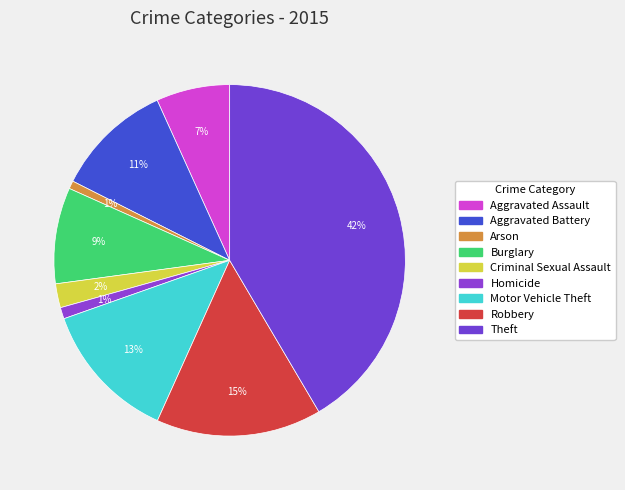

True or false: Homicide accounts for 1% of the total.

True